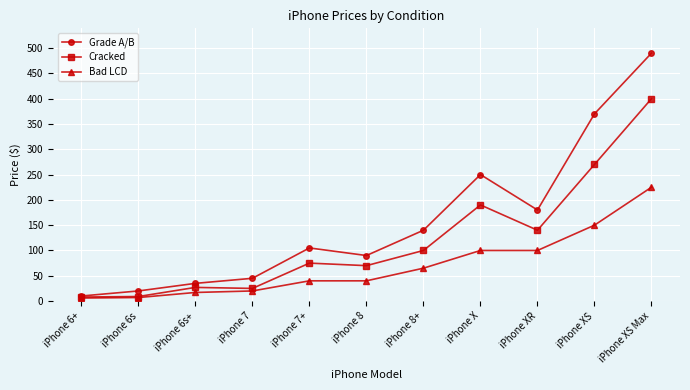

What is the label of the 8th point from the left?

iPhone X